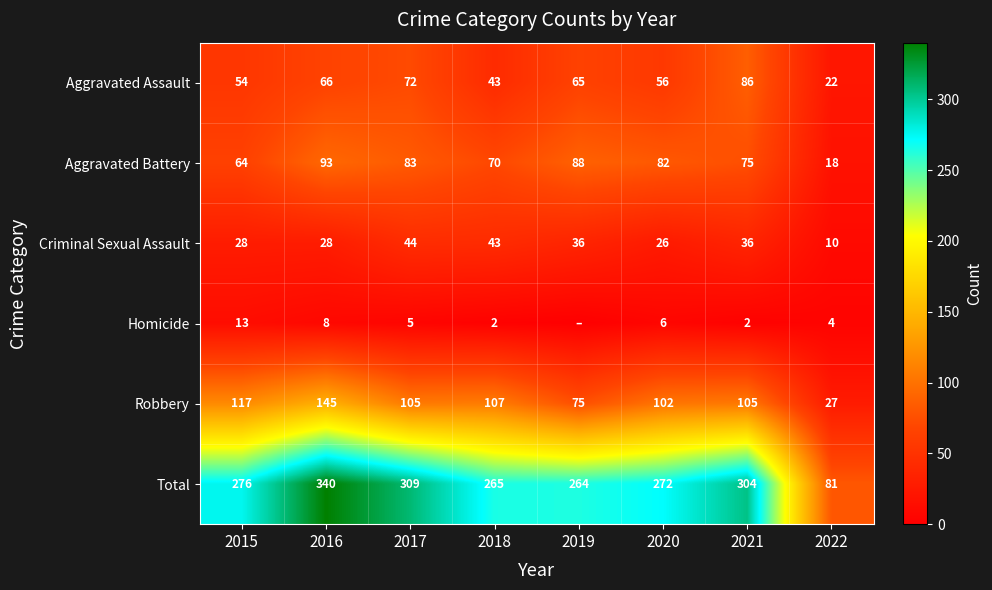

What is the total value across all series at 2015?

552